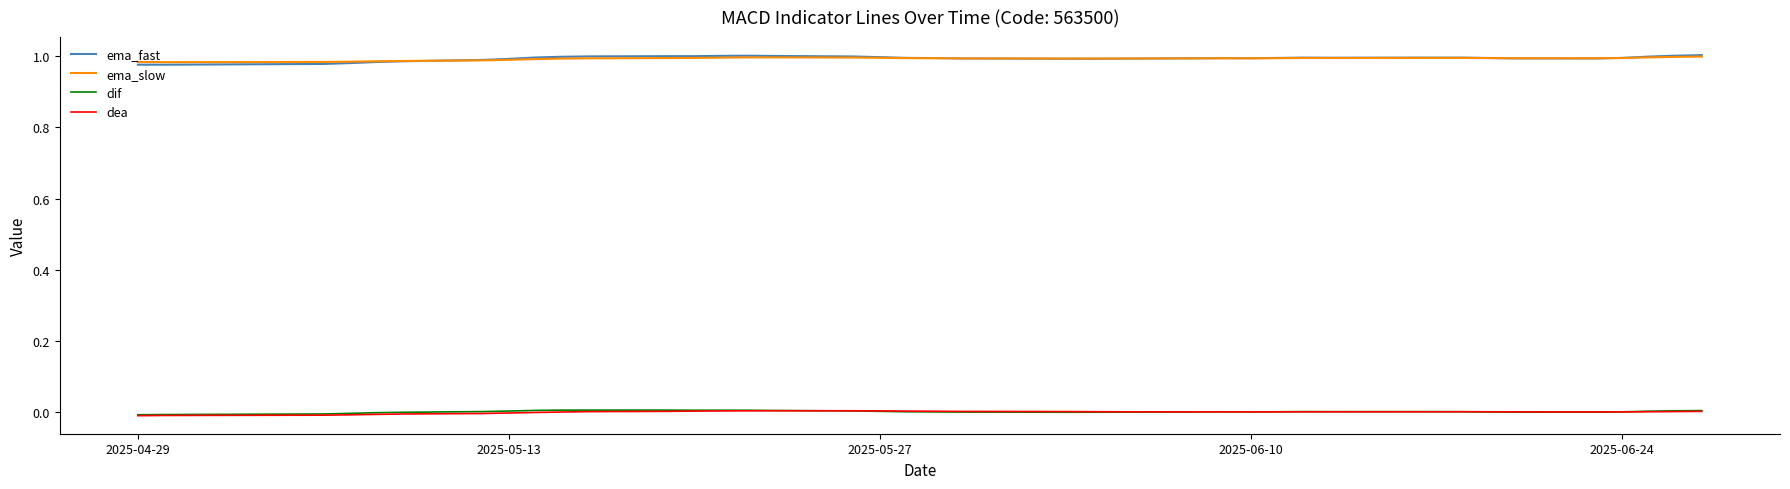

True or false: dea and ema_slow intersect in this chart.

False